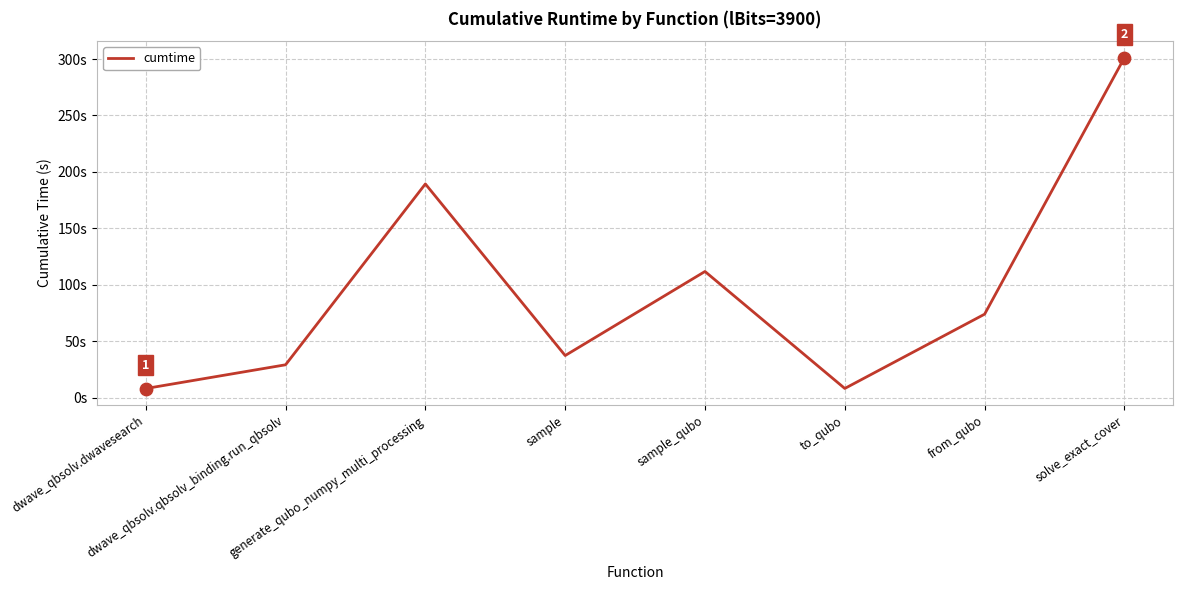

Approximately how many times larger is the value at solve_exact_cover compared to dwave_qbsolv.qbsolv_binding.run_qbsolv?

10.3